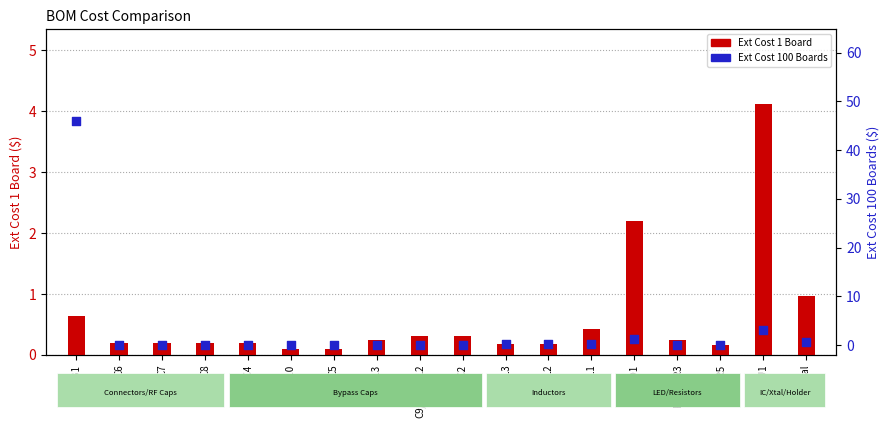

At which category is the sum across all series the highest?

B1